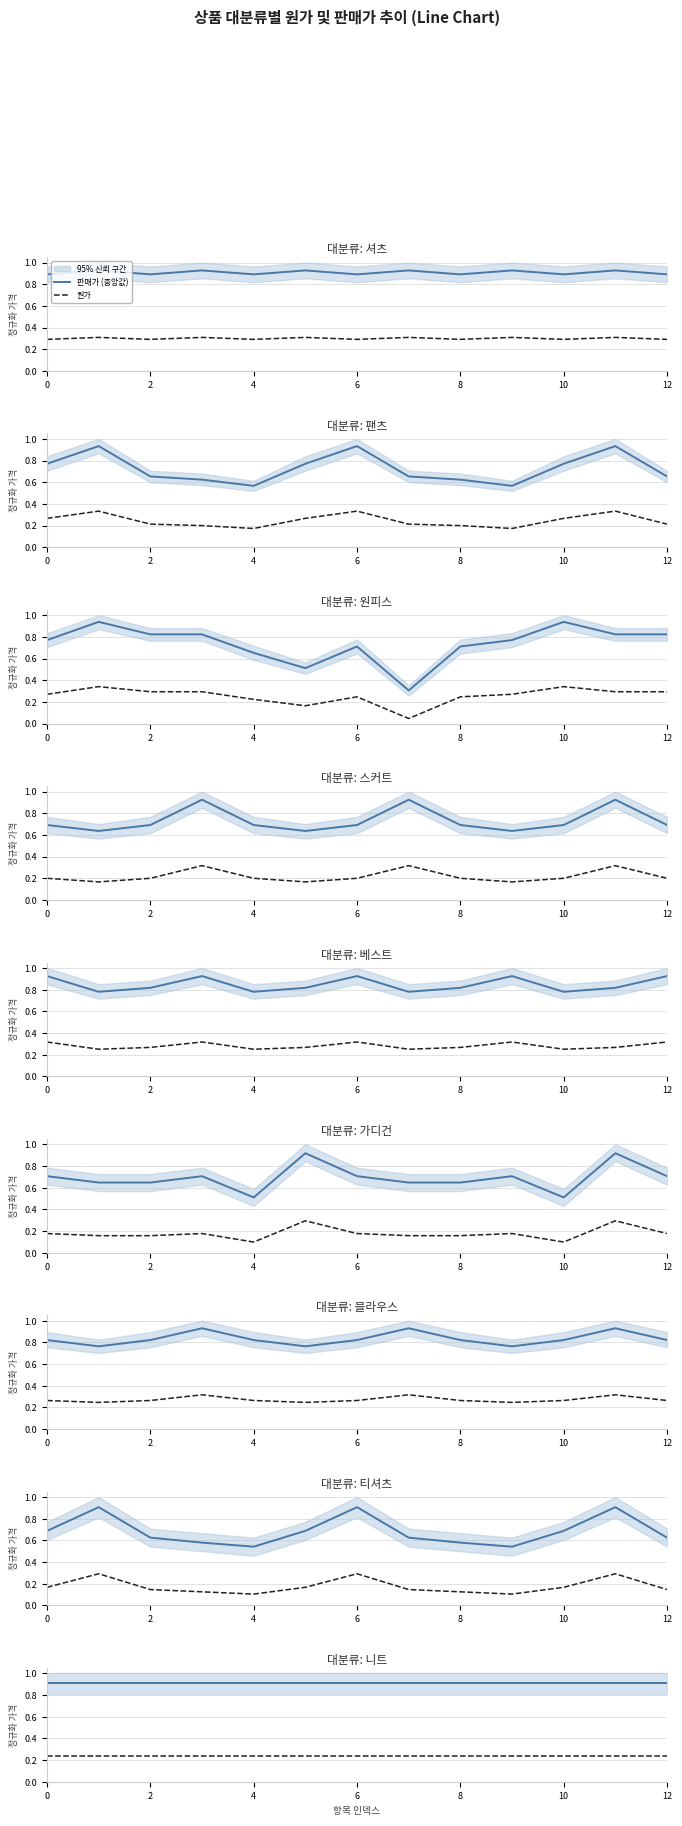

Does the chart have visible grid lines?

Yes